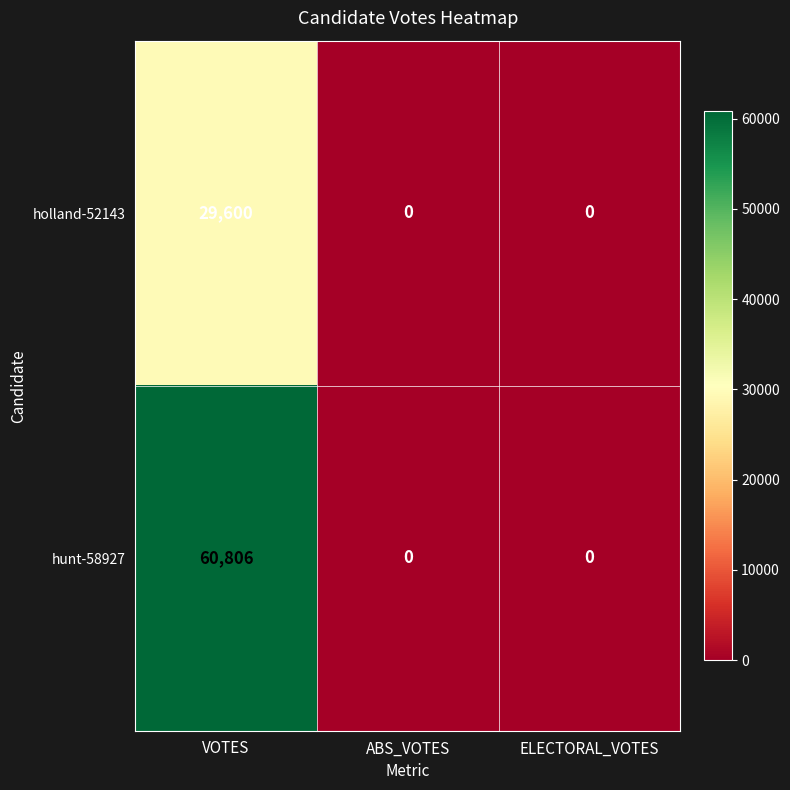

The value of holland-52143 at VOTES is 7421. True or false?

False